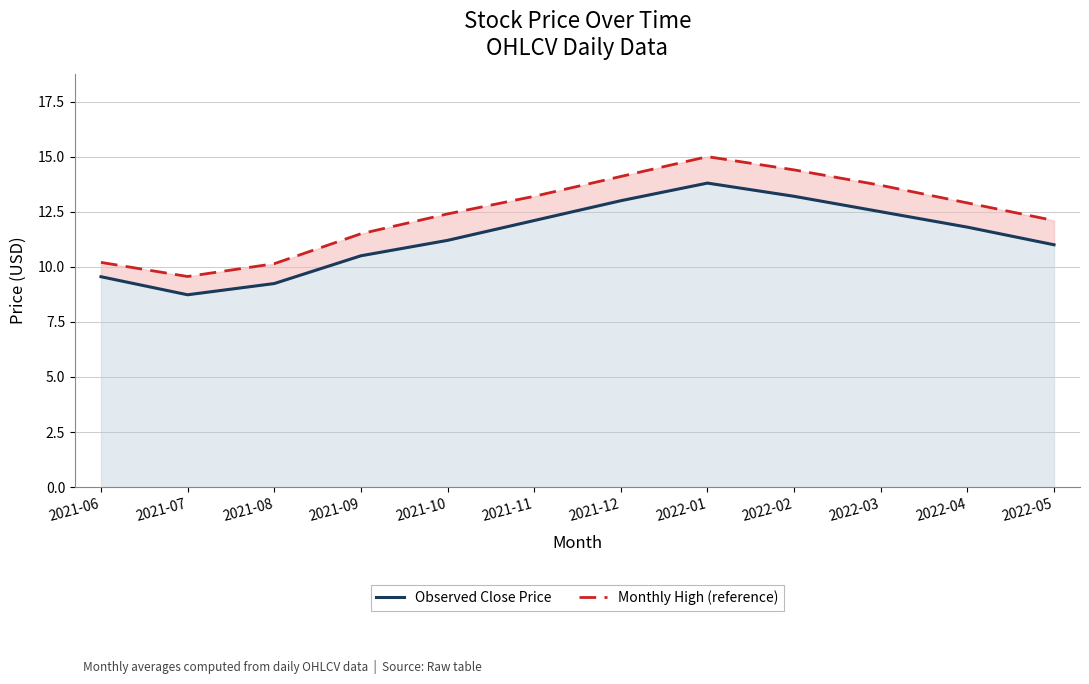

Which category has the highest value in the Monthly High (reference) series?

2022-01